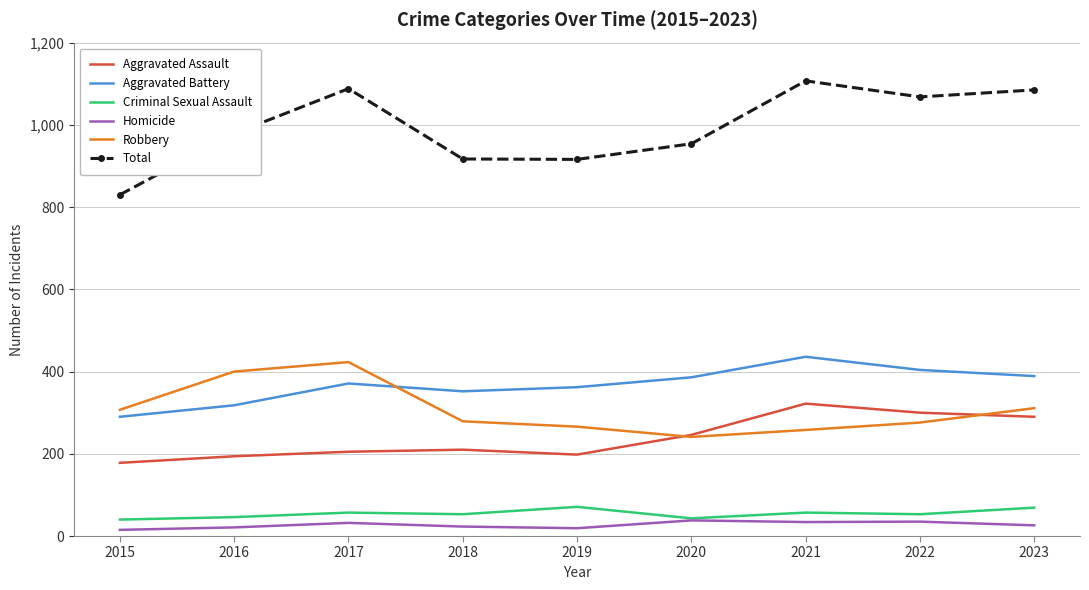

What is the smallest value displayed?

15